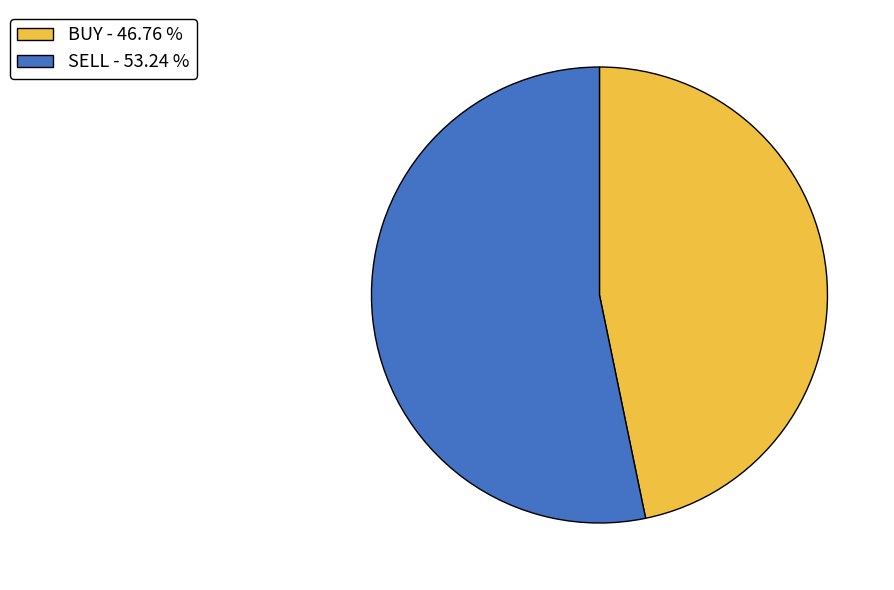

Rank the categories by value from lowest to highest.

BUY, SELL